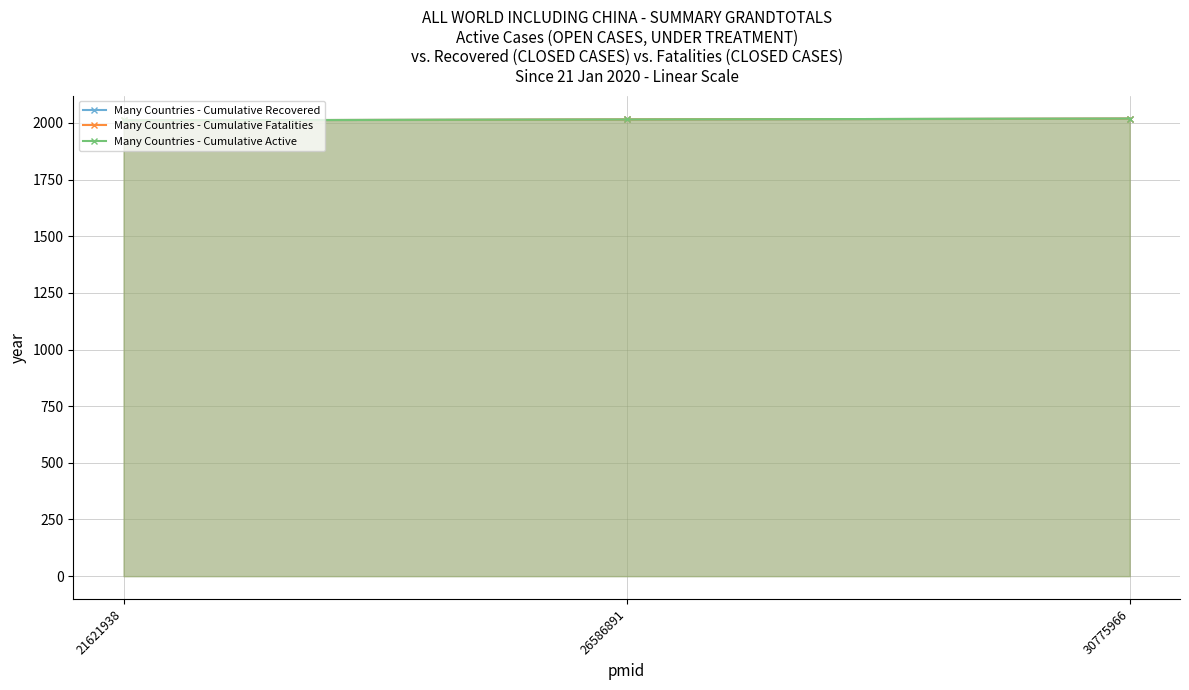

The Many Countries - Cumulative Recovered series shows 679 at 30775966. True or false?

False